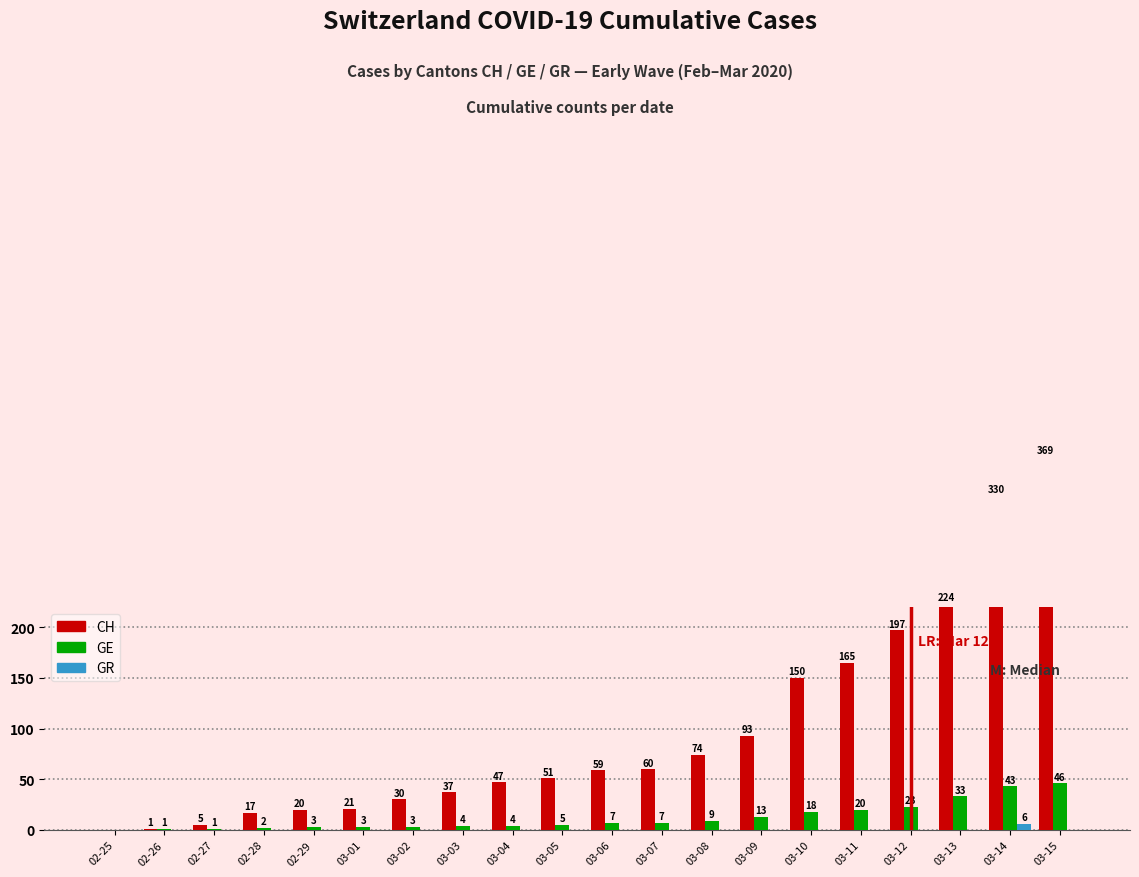

Is it true that GR equals 3 at 03-12?

False